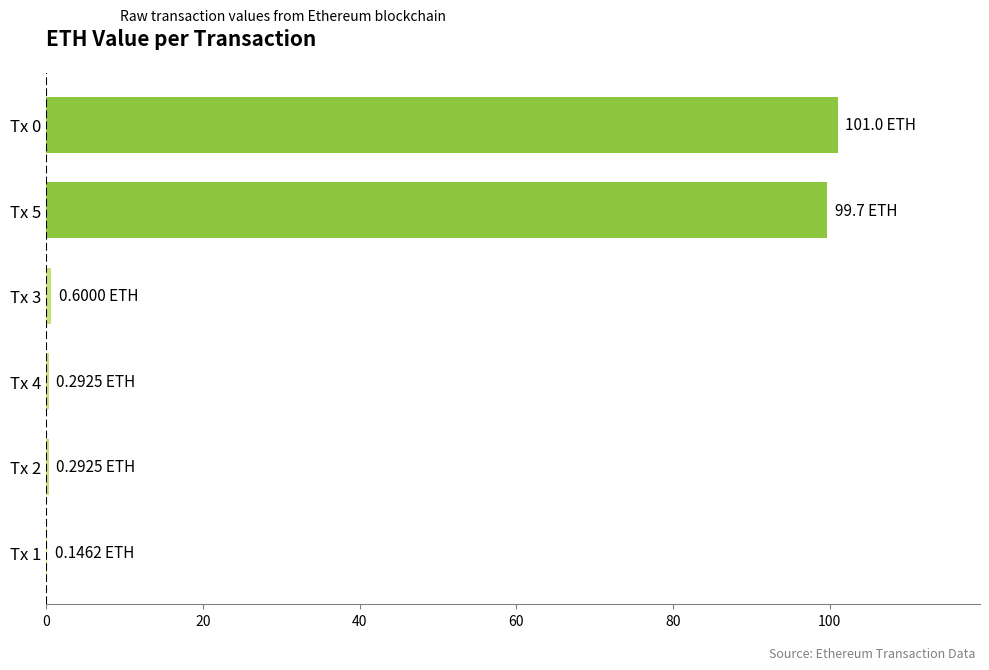

What is the sum of all values?

202.0